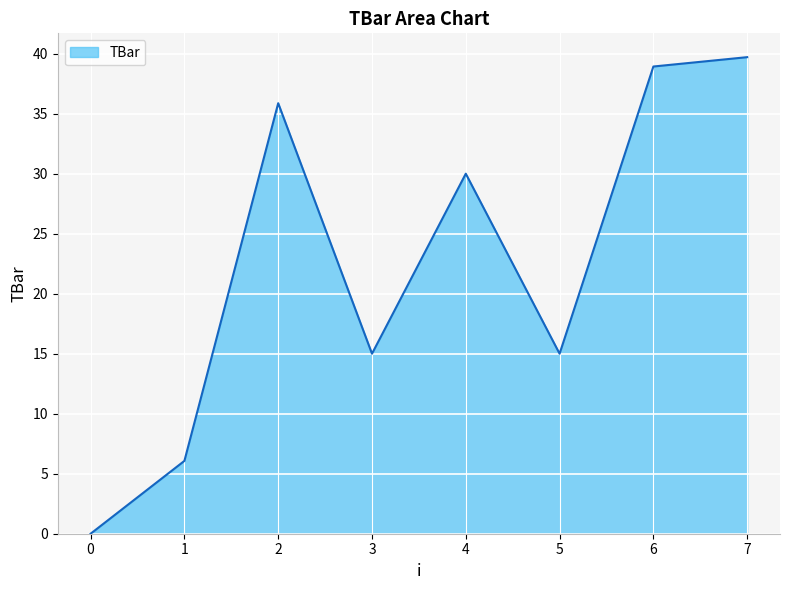

Count the number of categories in the chart.

8